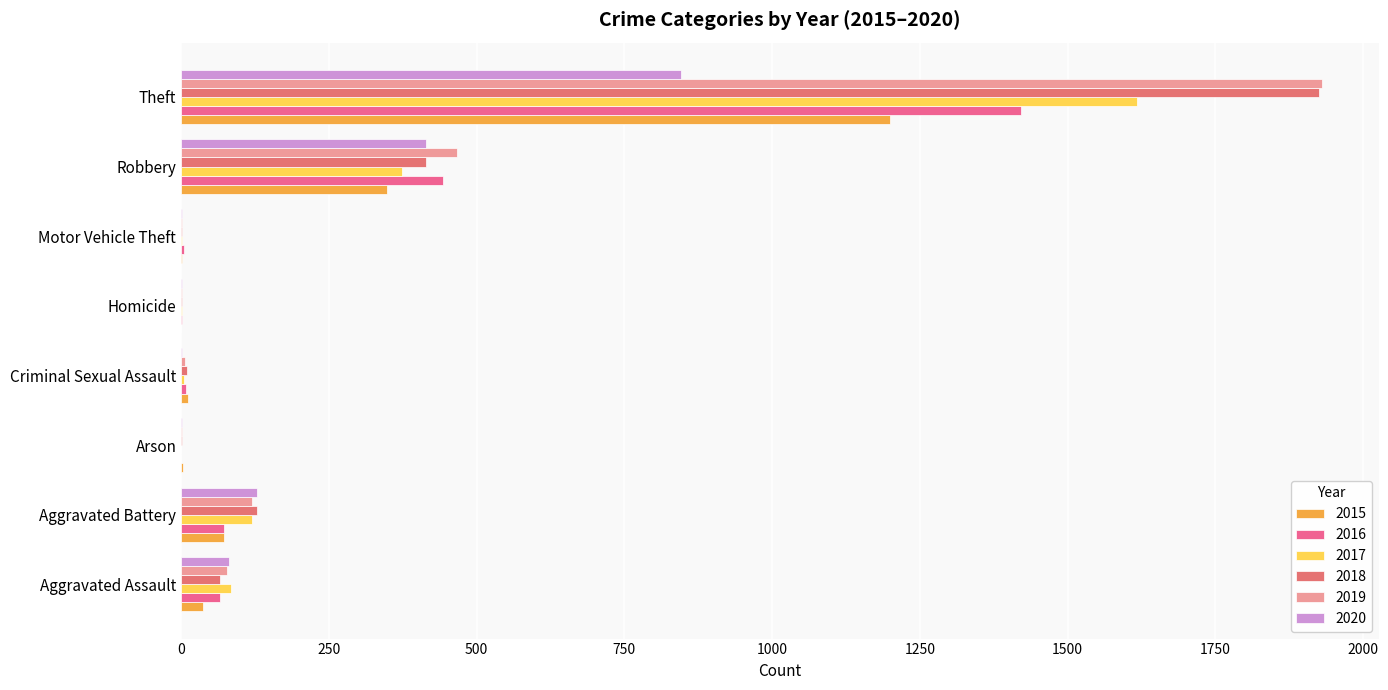

What are all the series names shown in the legend?

2015, 2016, 2017, 2018, 2019, 2020